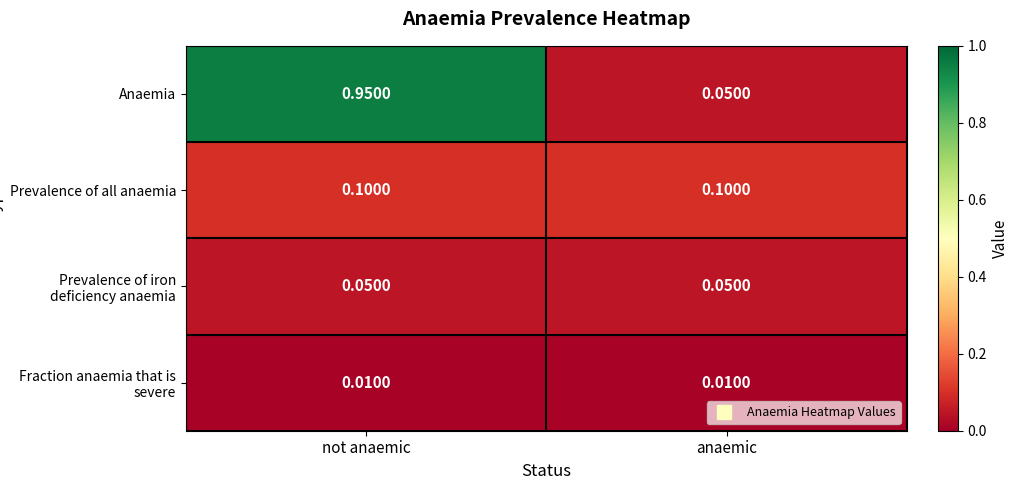

Which series has the largest range (max minus min)?

Anaemia